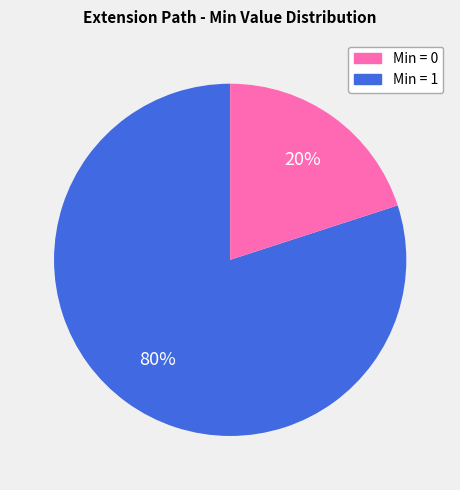

Count the number of slices in the pie.

2